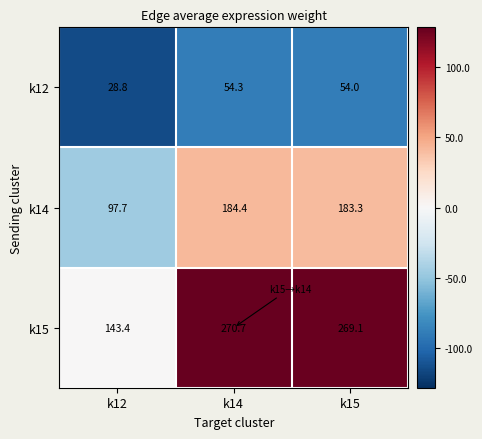

Which label corresponds to the largest value in the chart?

k14